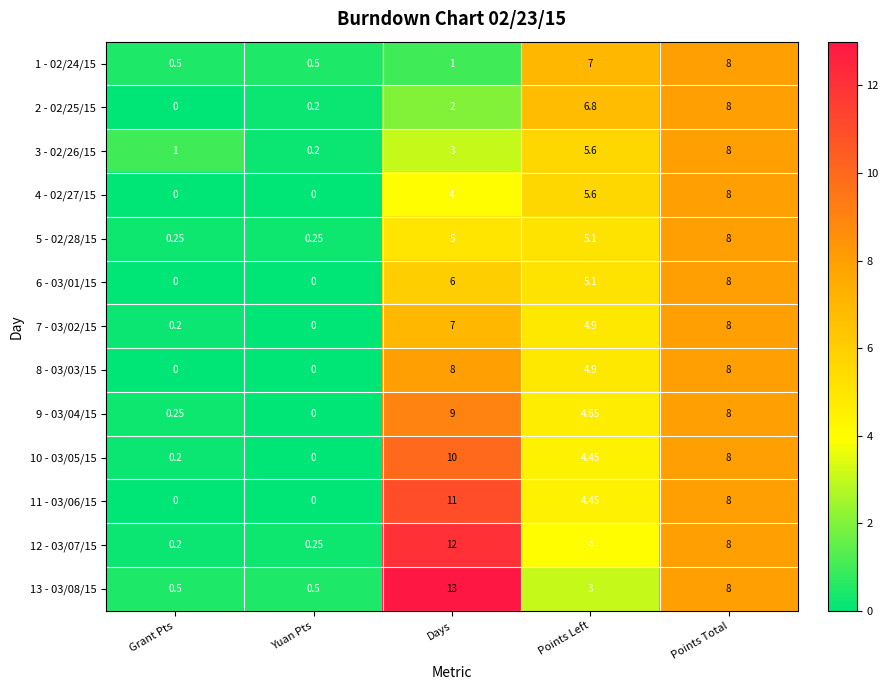

At how many categories does at least one series exceed 11?

1